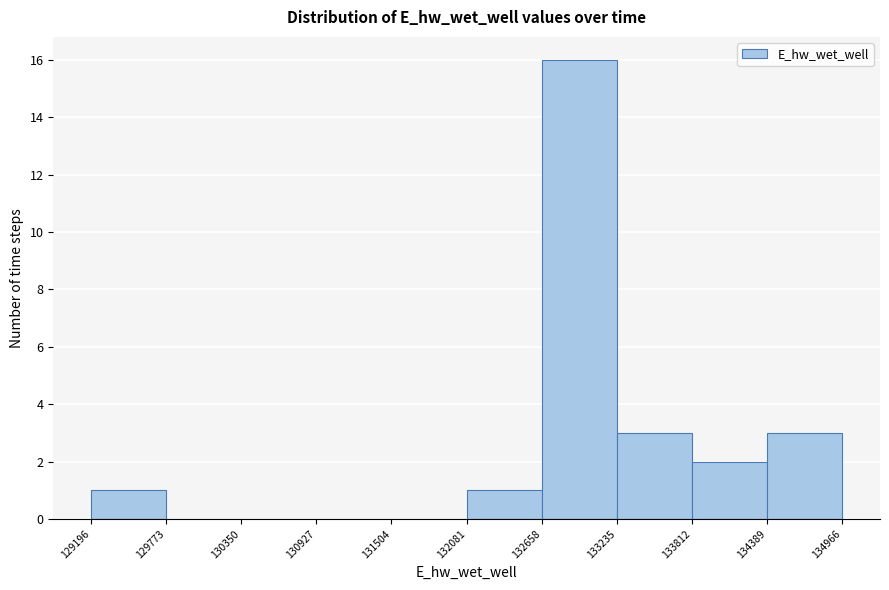

Reading left to right, list every bar in this chart as the range it spans on the x-axis followed by its height. The values are not printed on the chart, so give them approximately, as read against the axis.

129196 to 129773: 1
129773 to 130350: 0
130350 to 130927: 0
130927 to 131504: 0
131504 to 132081: 0
132081 to 132658: 1
132658 to 133235: 16
133235 to 133812: 3
133812 to 134389: 2
134389 to 134966: 3